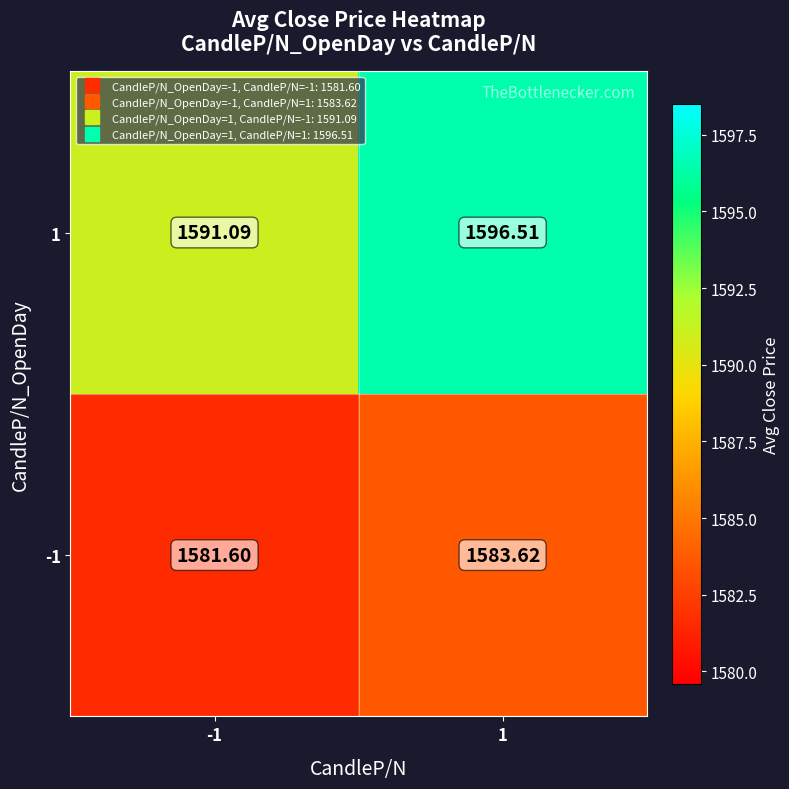

Is the value of 1 at 1 greater than the value of -1 at -1?

Yes